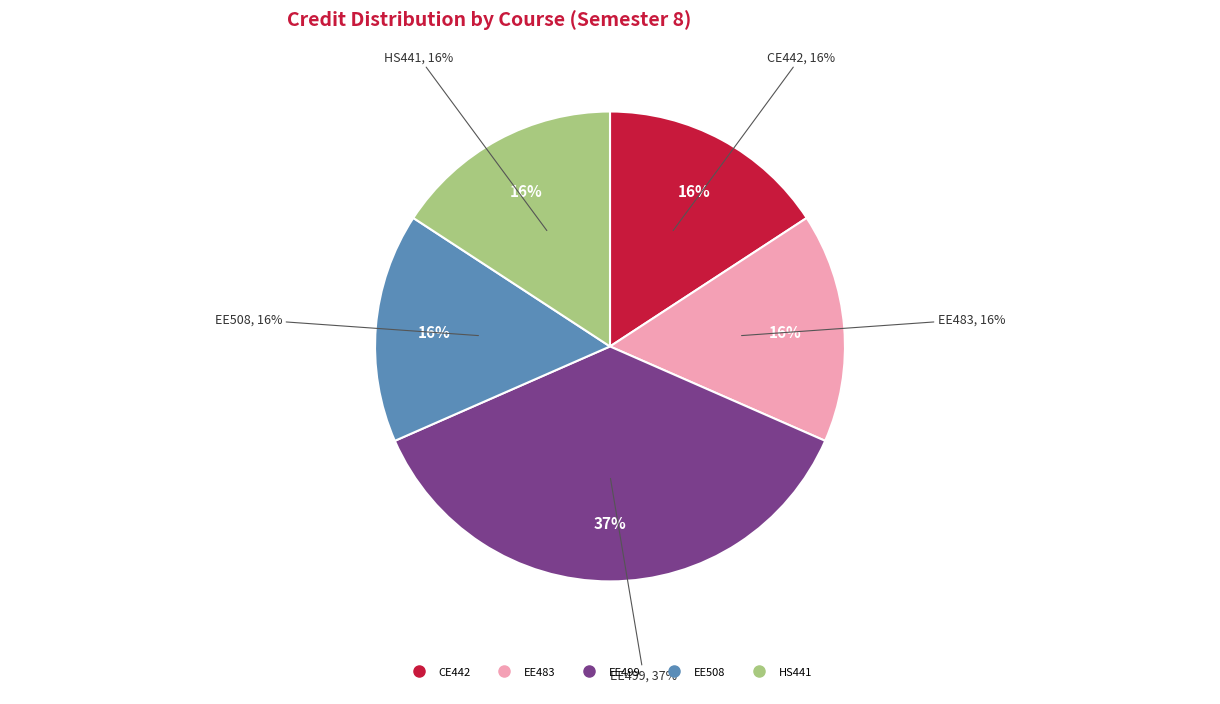

Is it true that HS441 is 4% of the pie?

False